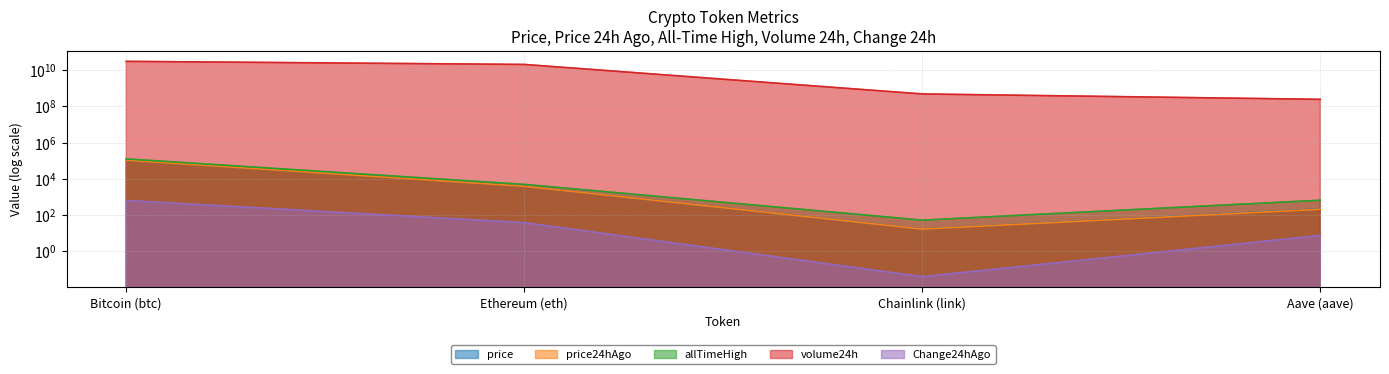

What position from the right is Aave (aave)?

1